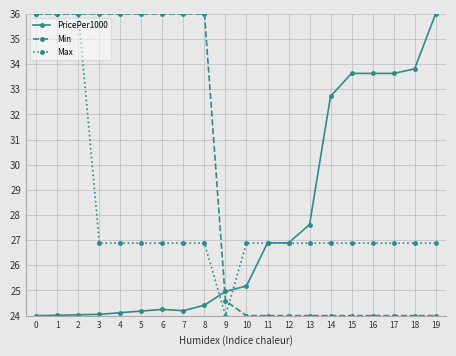

What is the spread (max minus min) of values at 14?

8.7